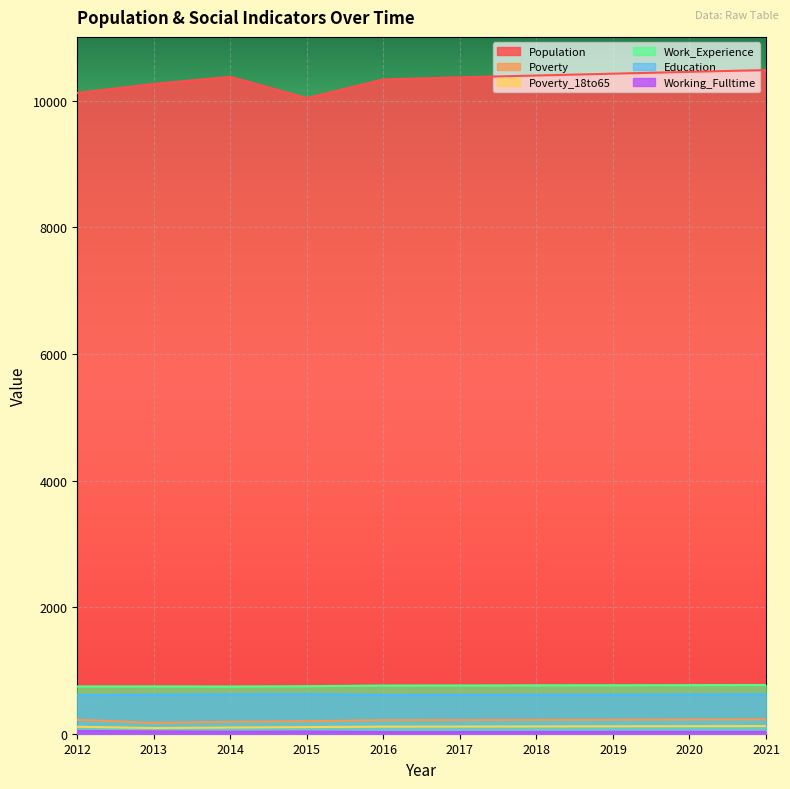

What is the difference between the Education values at 2017 and 2019?

3